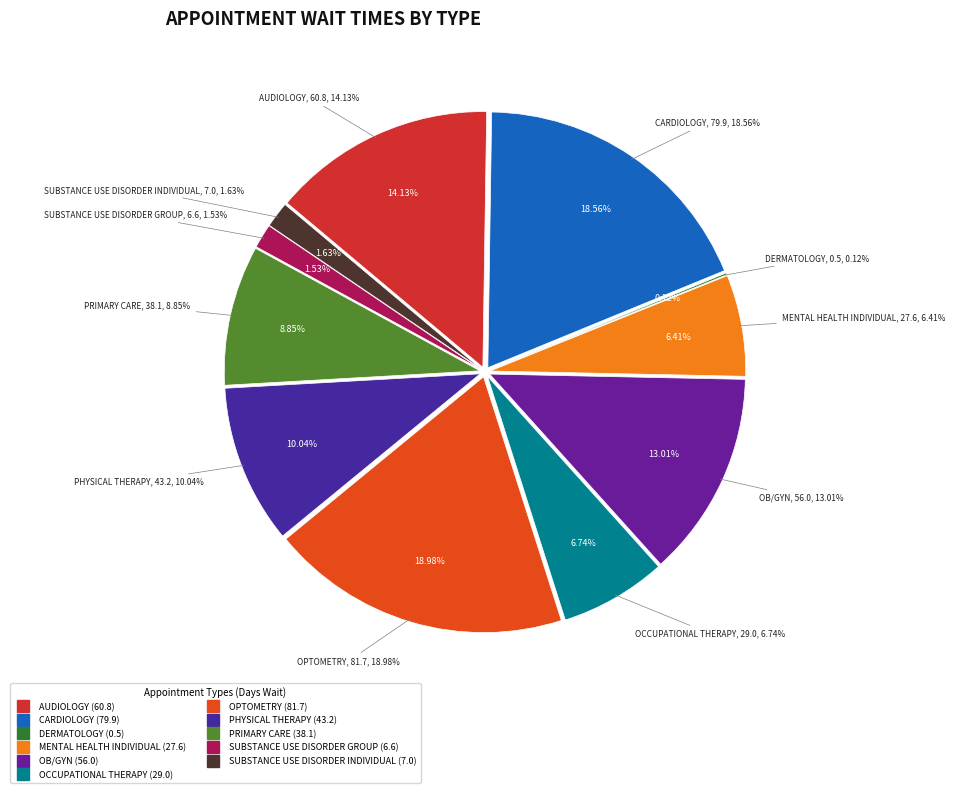

To the nearest percent, what portion does SUBSTANCE USE DISORDER GROUP represent?

2%